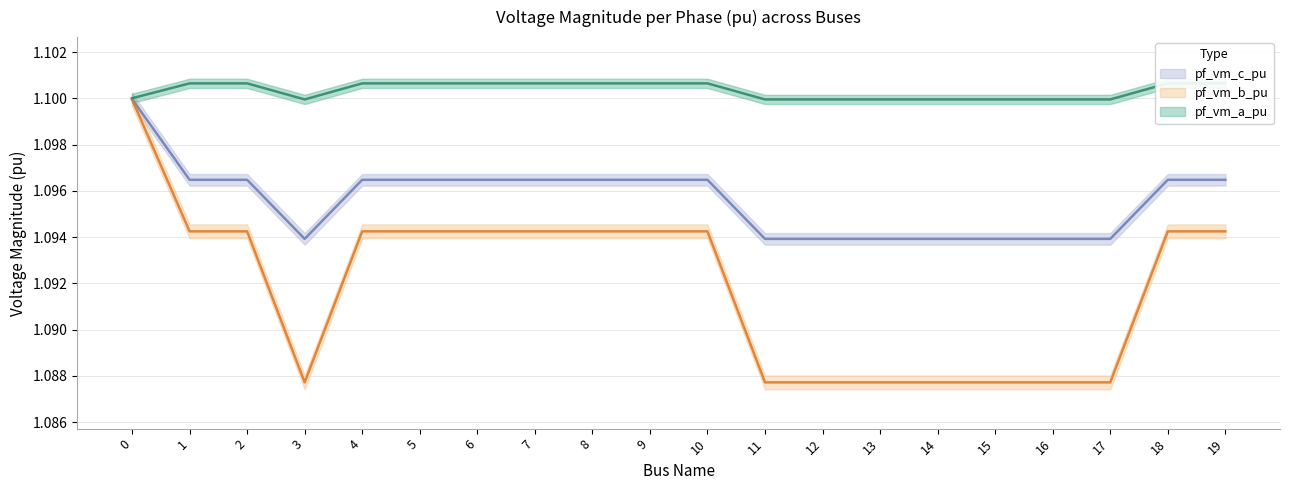

Rank the categories by pf_vm_a_pu value from highest to lowest.

1, 4, 5, 18, 19, 2, 6, 7, 8, 9, 10, 0, 3, 11, 12, 13, 14, 15, 16, 17